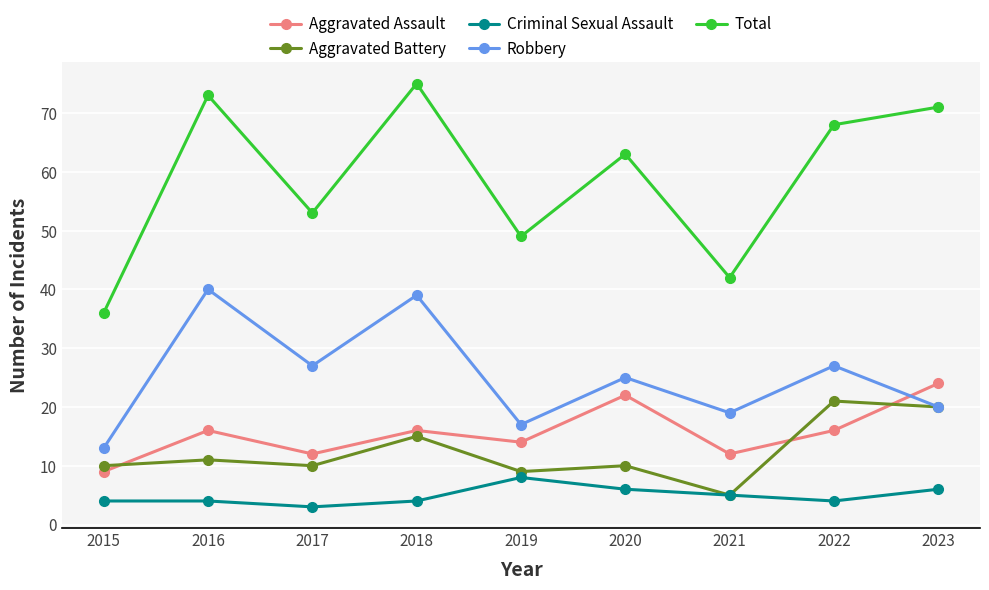

What is the spread (max minus min) of values at 2022?

64